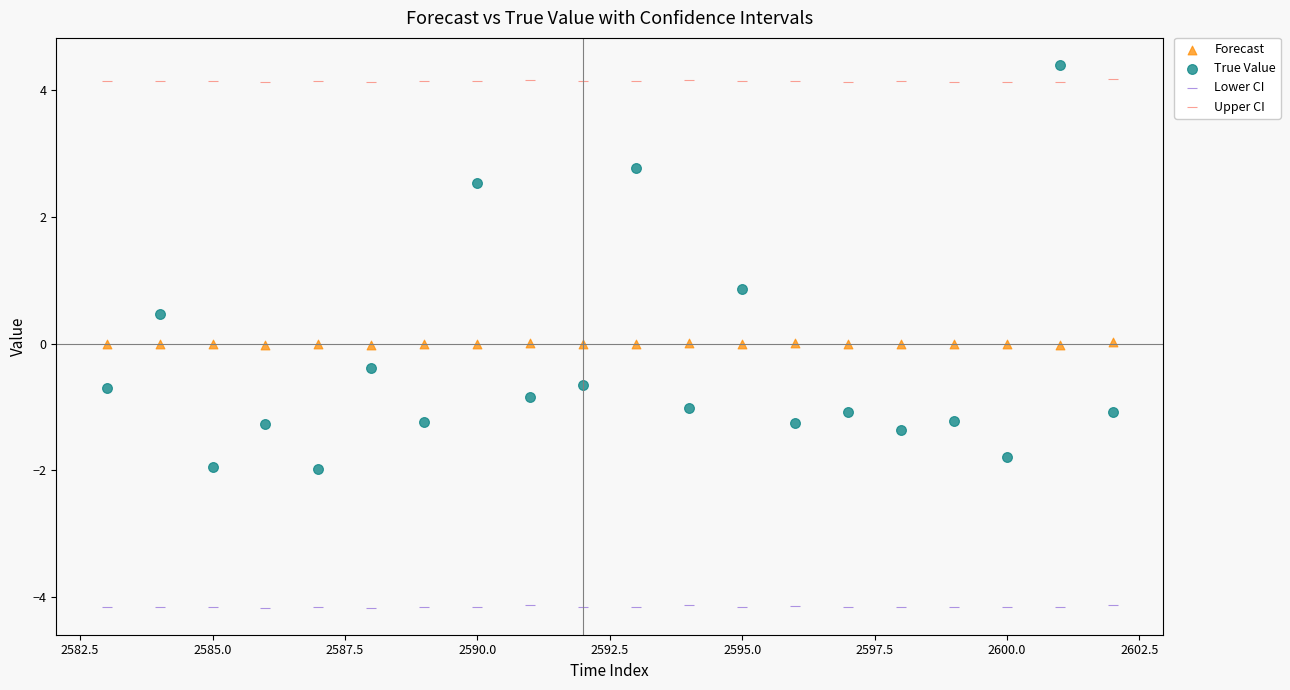

Across all data points, what is the range of X values (max minus min)?

19.0